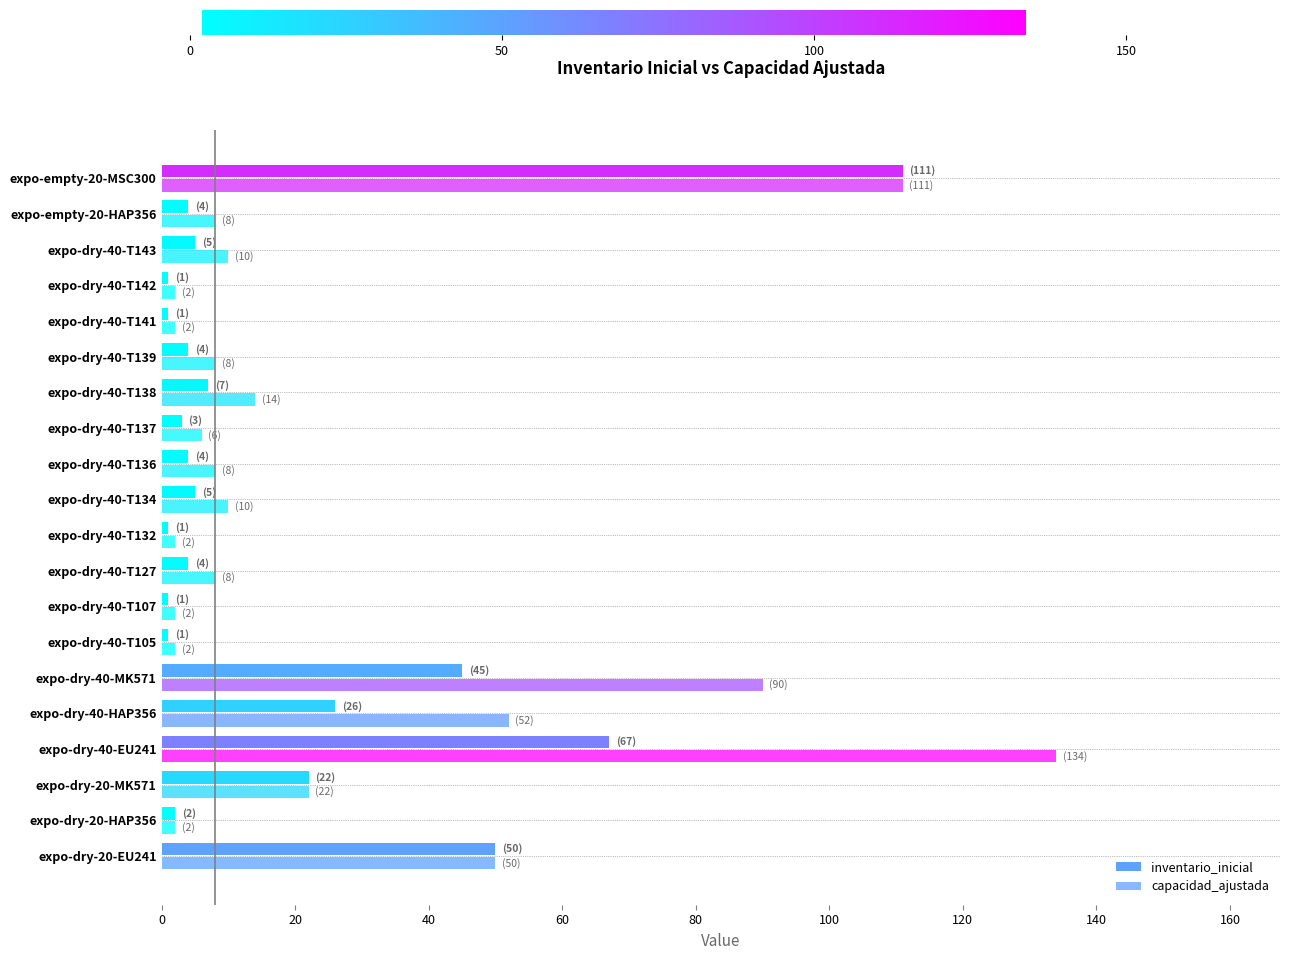

Count the number of data series in this chart.

2